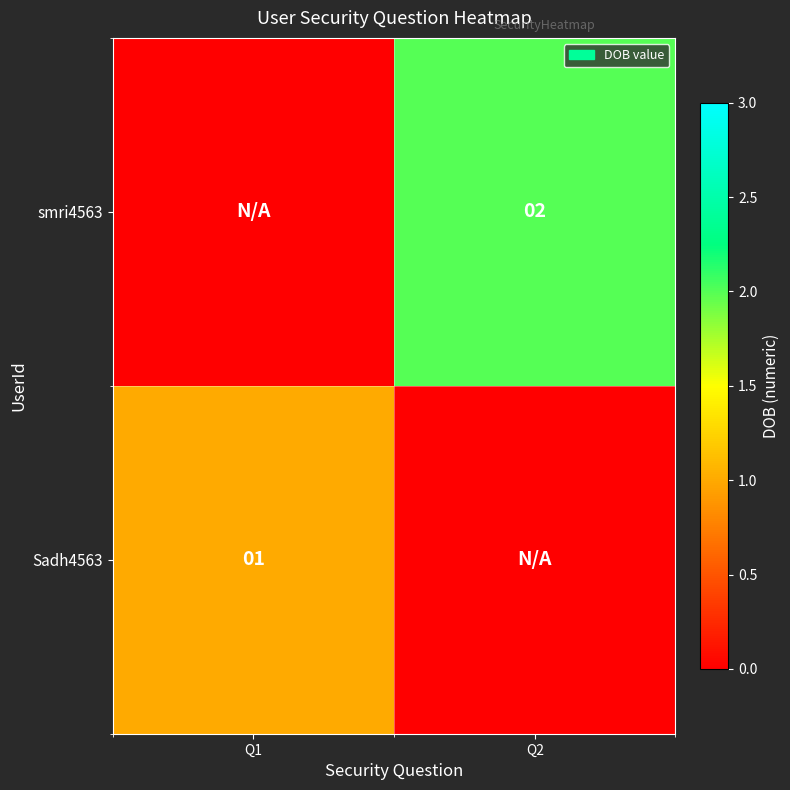

The smri4563 series shows 1 at Q2. True or false?

False